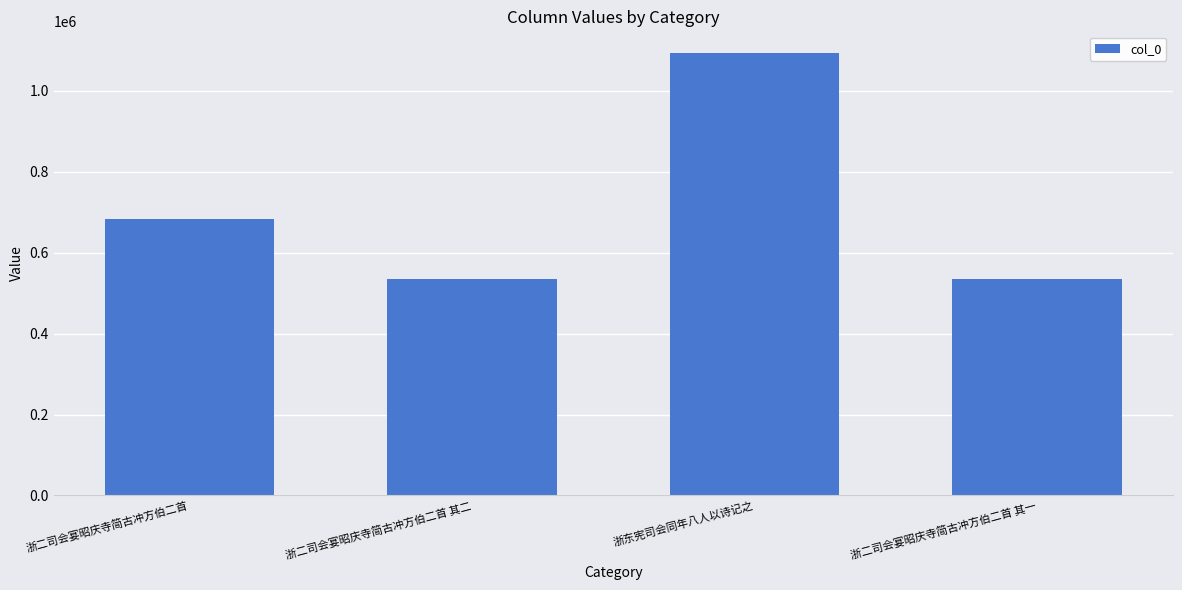

Is it true that the value at 浙二司会宴昭庆寺简古冲方伯二首 其一 is 534959?

True